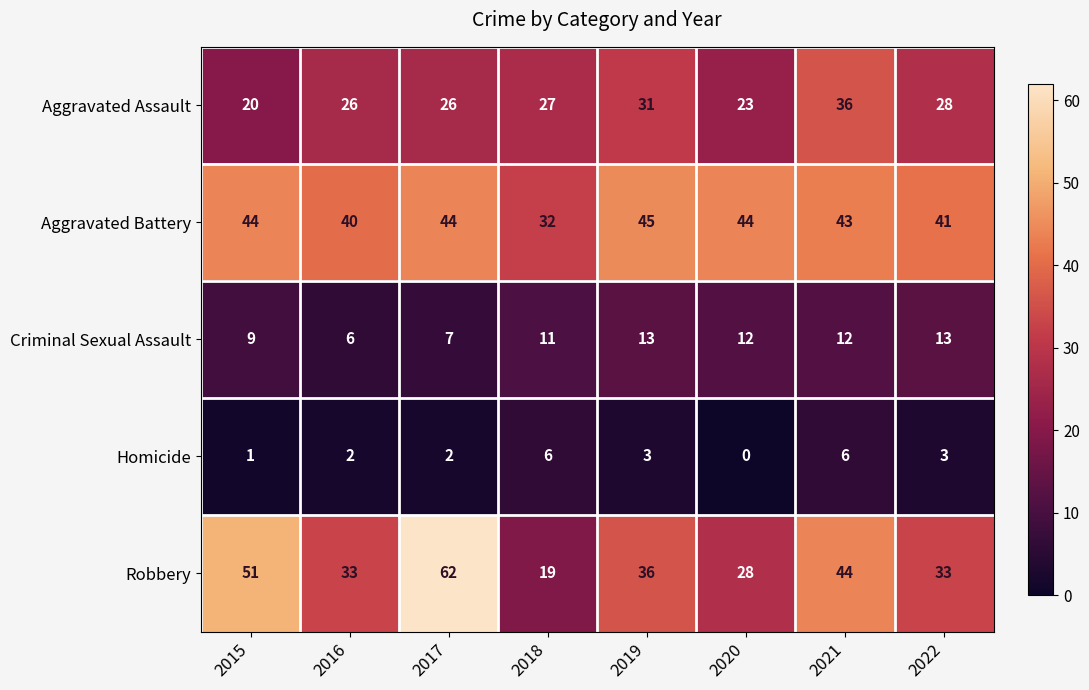

What is the difference between the Criminal Sexual Assault values at 2021 and 2016?

6